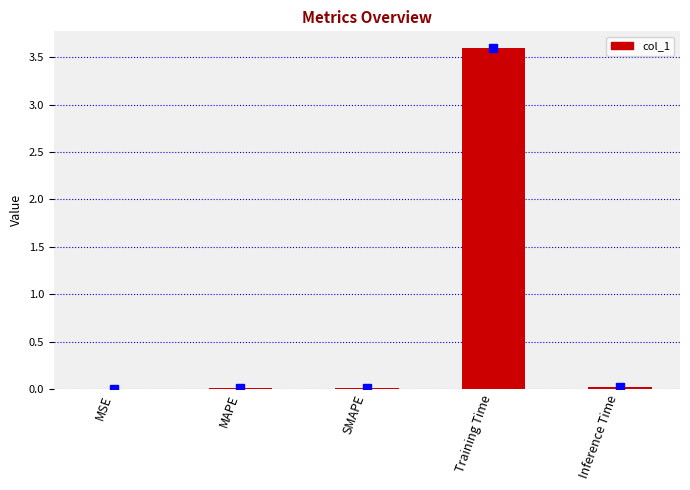

The chart shows a value of 0.0 at MAPE. True or false?

True